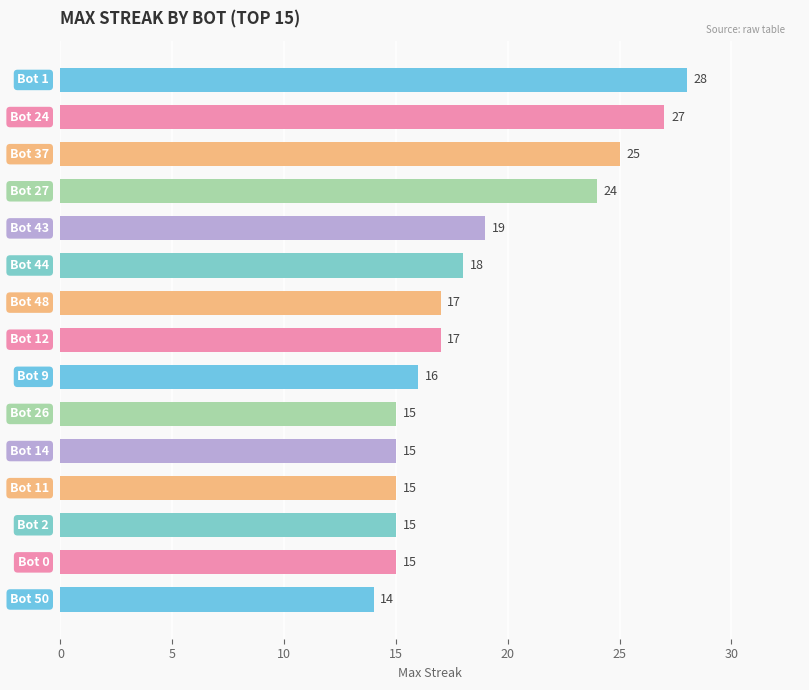

What is the smallest value displayed?

14